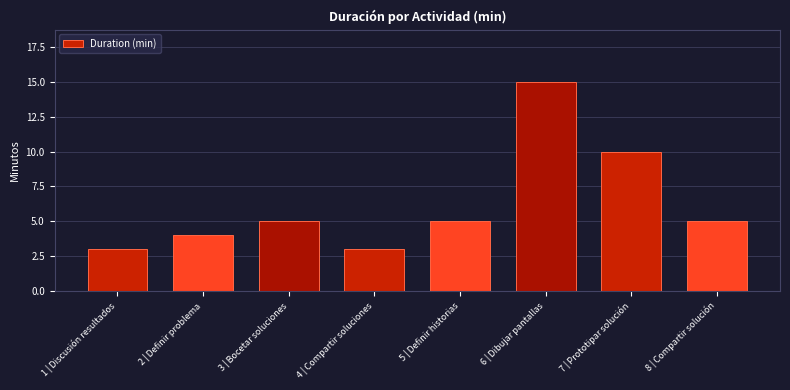

The chart shows a value of 6 at 7 | Prototipar solución. True or false?

False